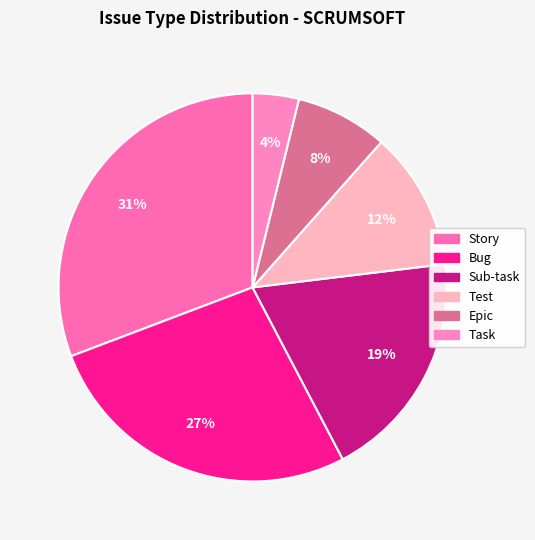

What portion of the pie excludes Epic?

92.3%